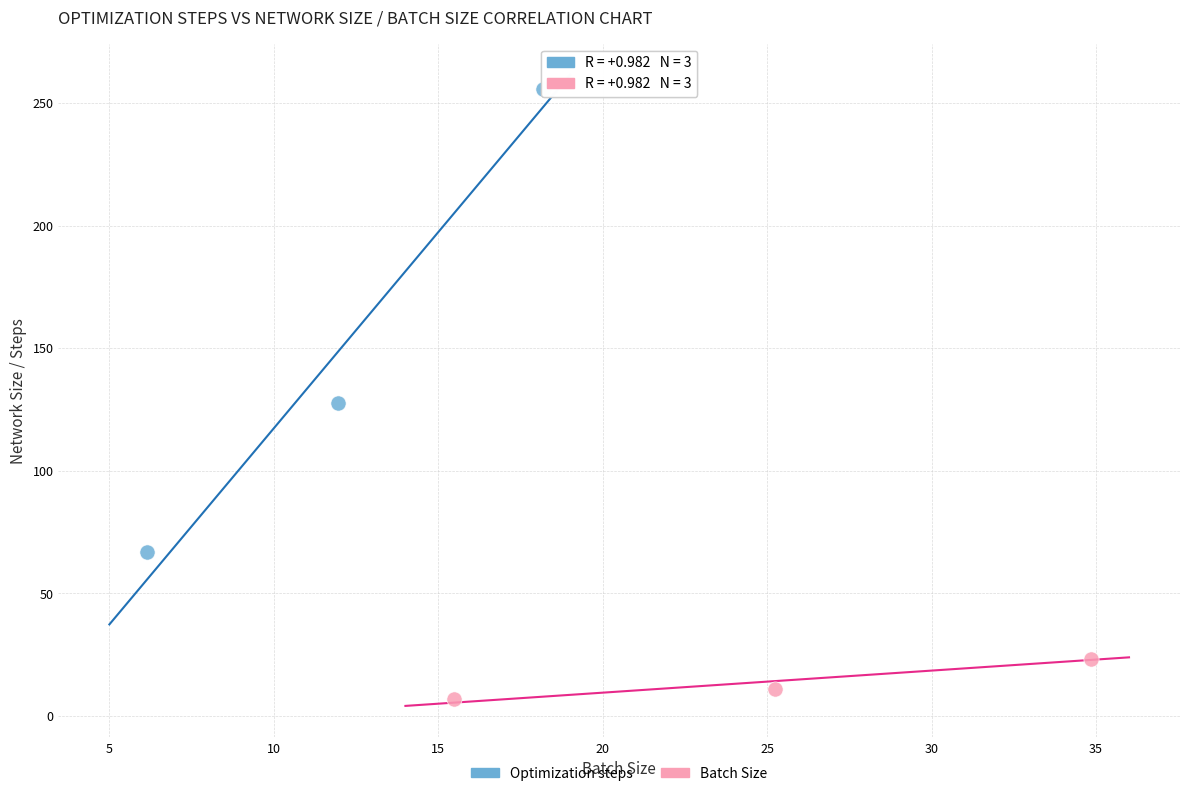

Which series has the largest Y range (max minus min)?

Optimization steps